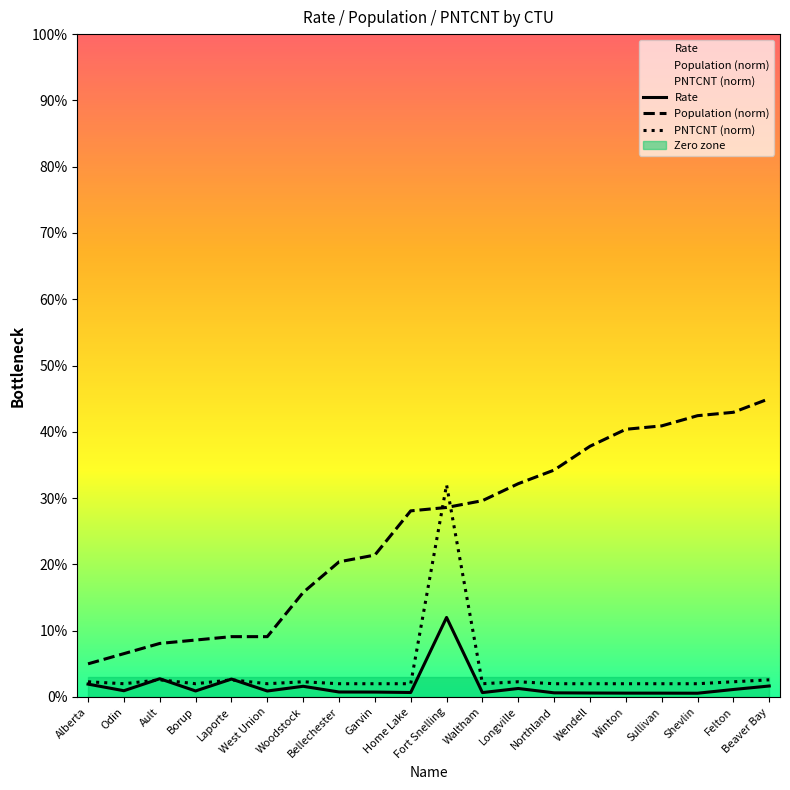

Is the value of Rate at Home Lake greater than the value of Population (norm) at Winton?

No